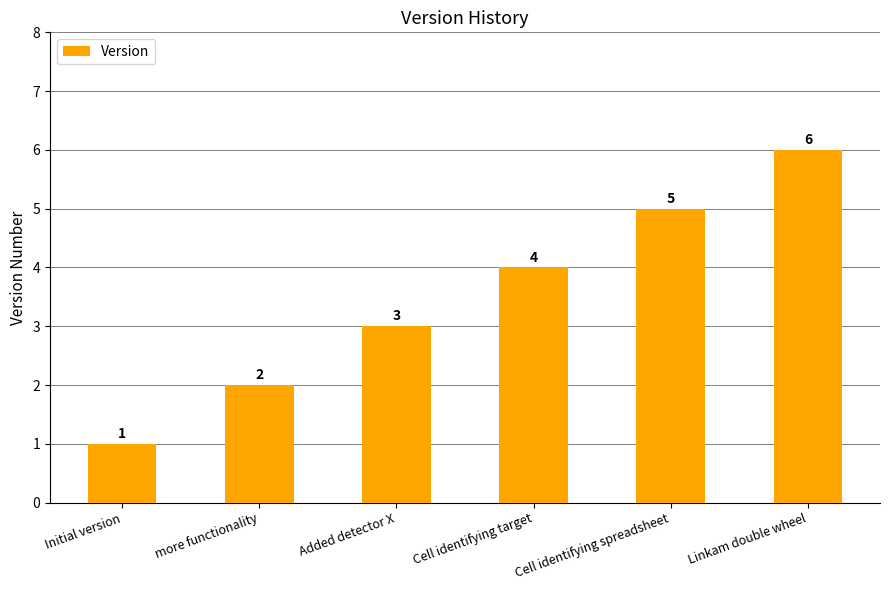

At which label is the value closest to 3?

Added detector X